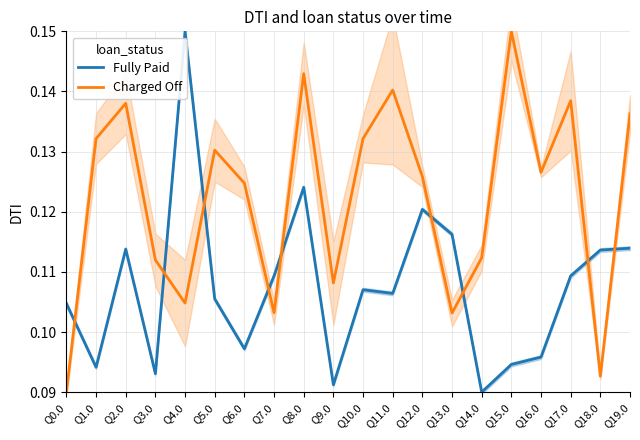

Read the Charged Off value at Q1.0.

0.1